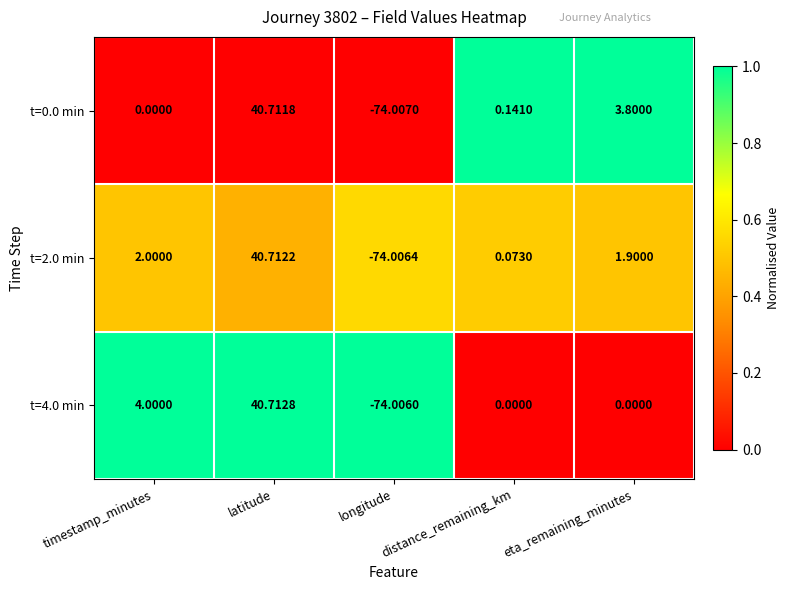

At which category is the sum across all series the highest?

latitude